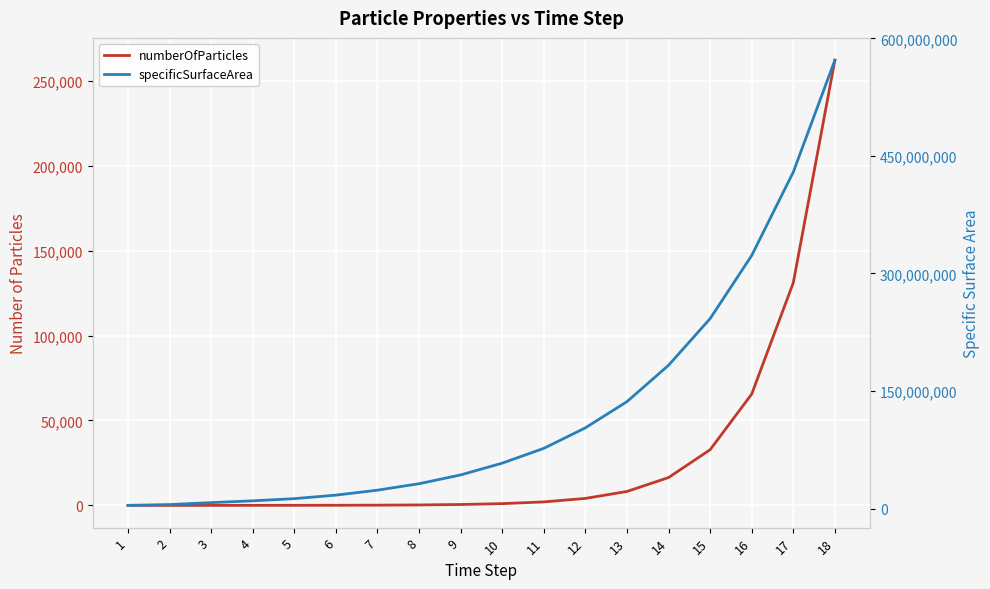

List the labels in order of numberOfParticles value, largest first.

18, 17, 16, 15, 14, 13, 12, 11, 10, 9, 8, 7, 6, 5, 4, 3, 2, 1